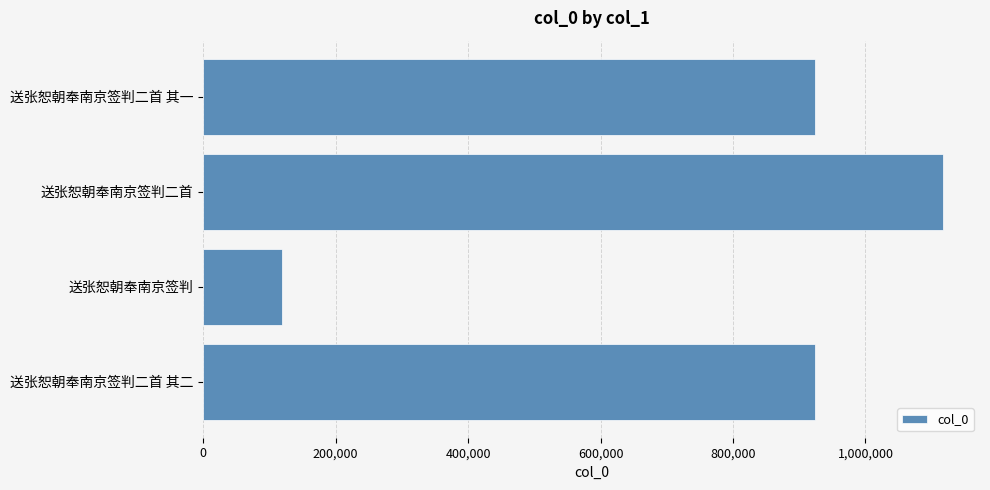

The chart shows a value of 924149 at 送张恕朝奉南京签判二首 其二. True or false?

True